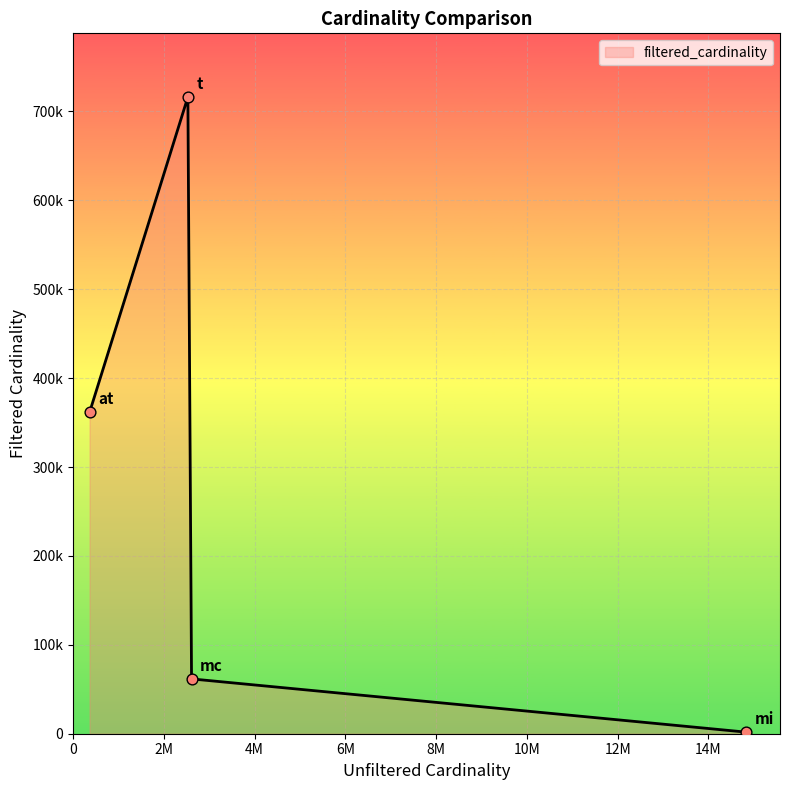

Is this an area chart (filled region under the line)?

Yes